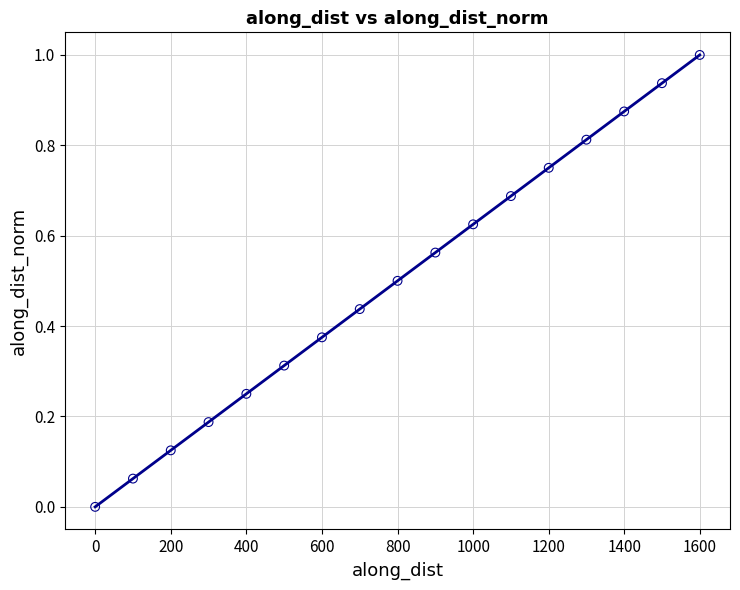

What is the range of X values (max minus min)?

1599.4